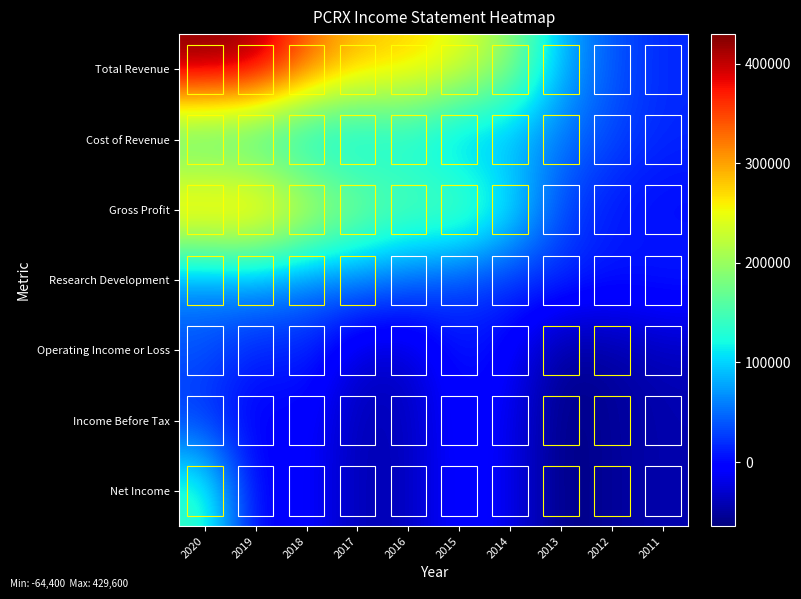

How many categories are shown in the chart?

10